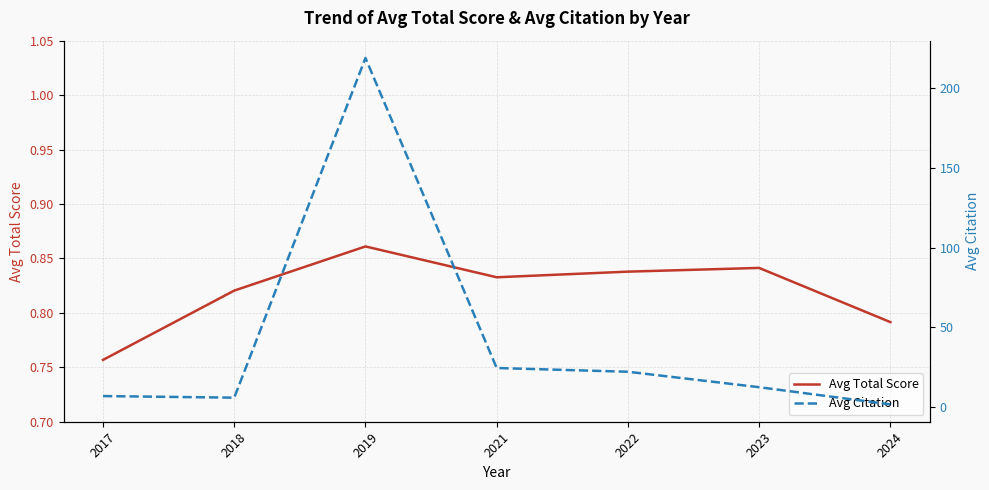

What is the minimum value shown in the chart?

0.8